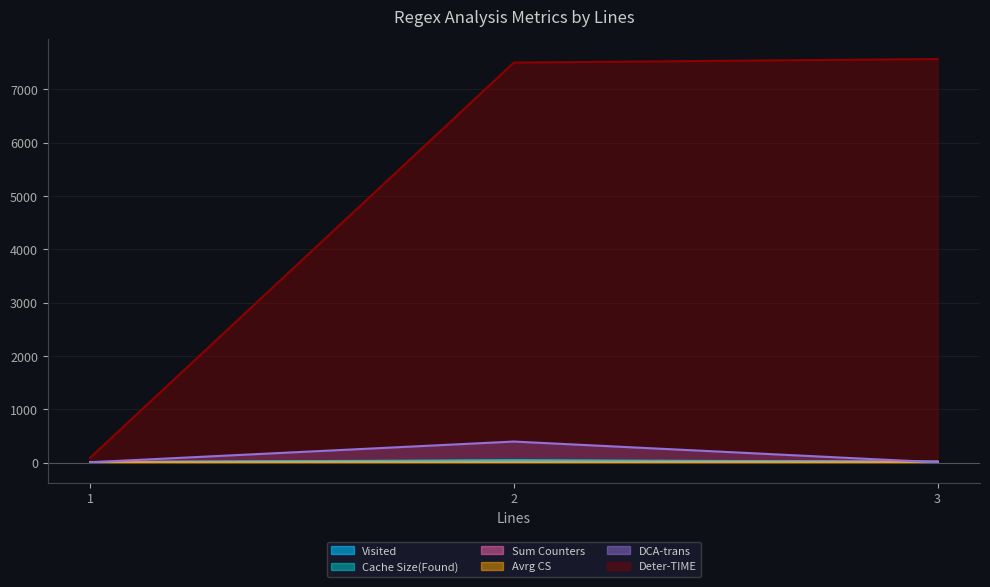

Read the Sum Counters value at 3.

16